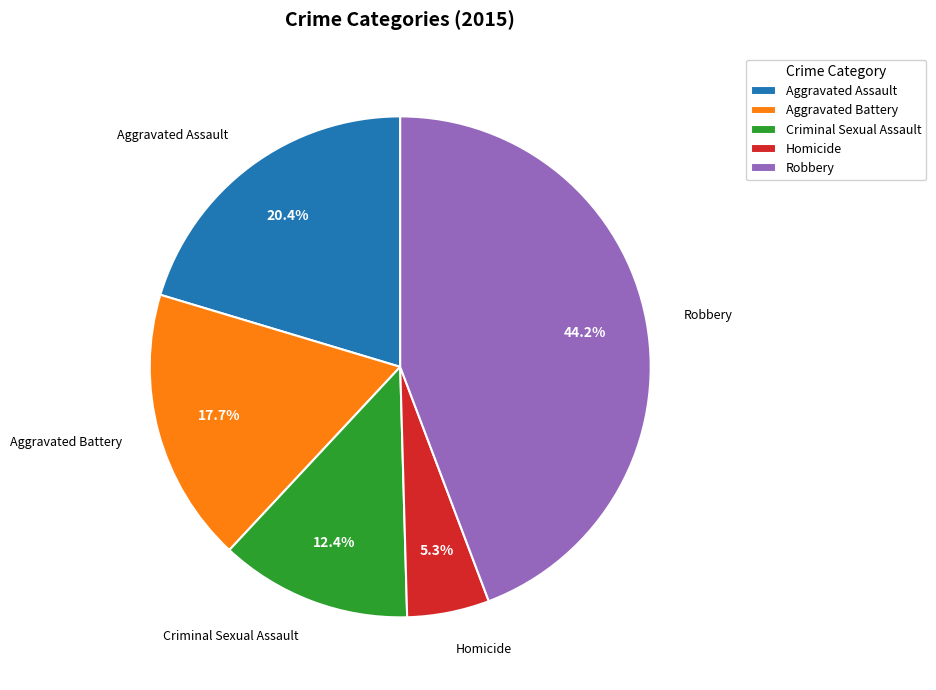

How many slices are in this pie chart?

5